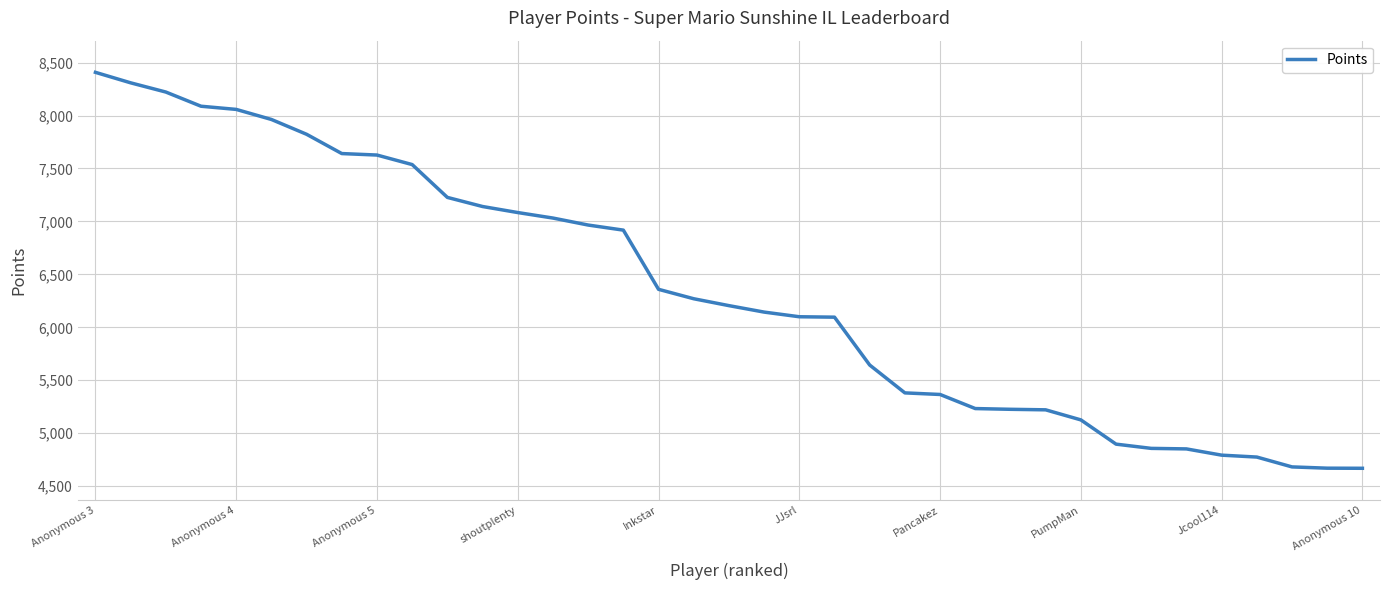

What is the maximum value shown in the chart?

8408